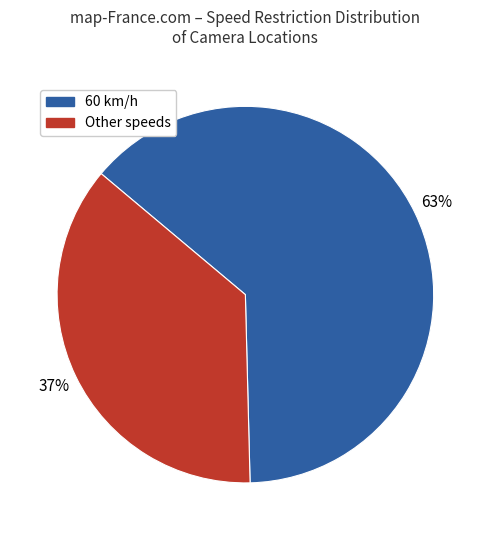

Is there a majority slice in this chart?

Yes